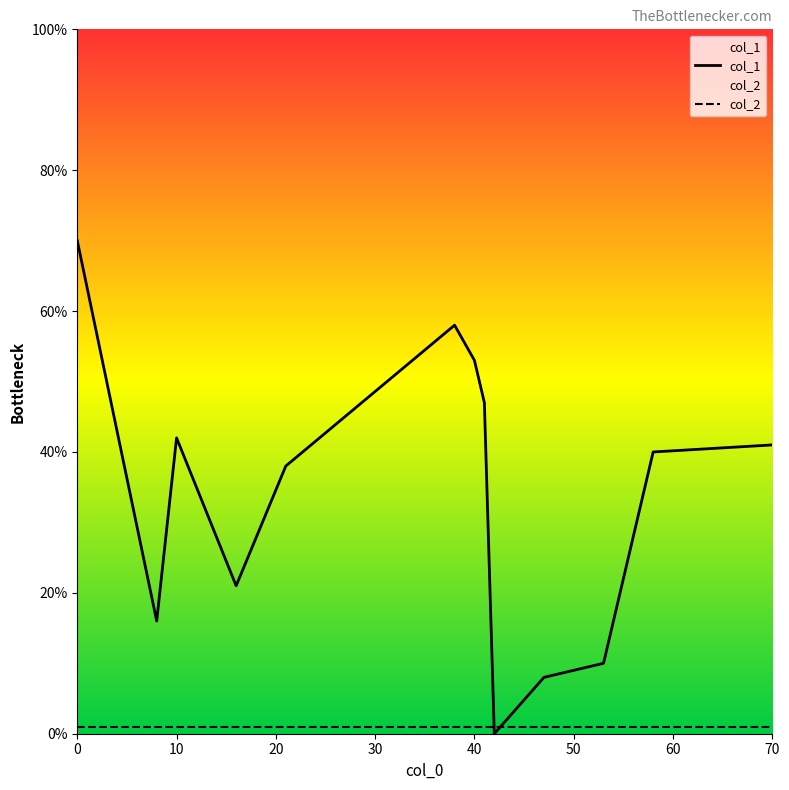

True or false: col_2 has a value of 1 at 0.

True